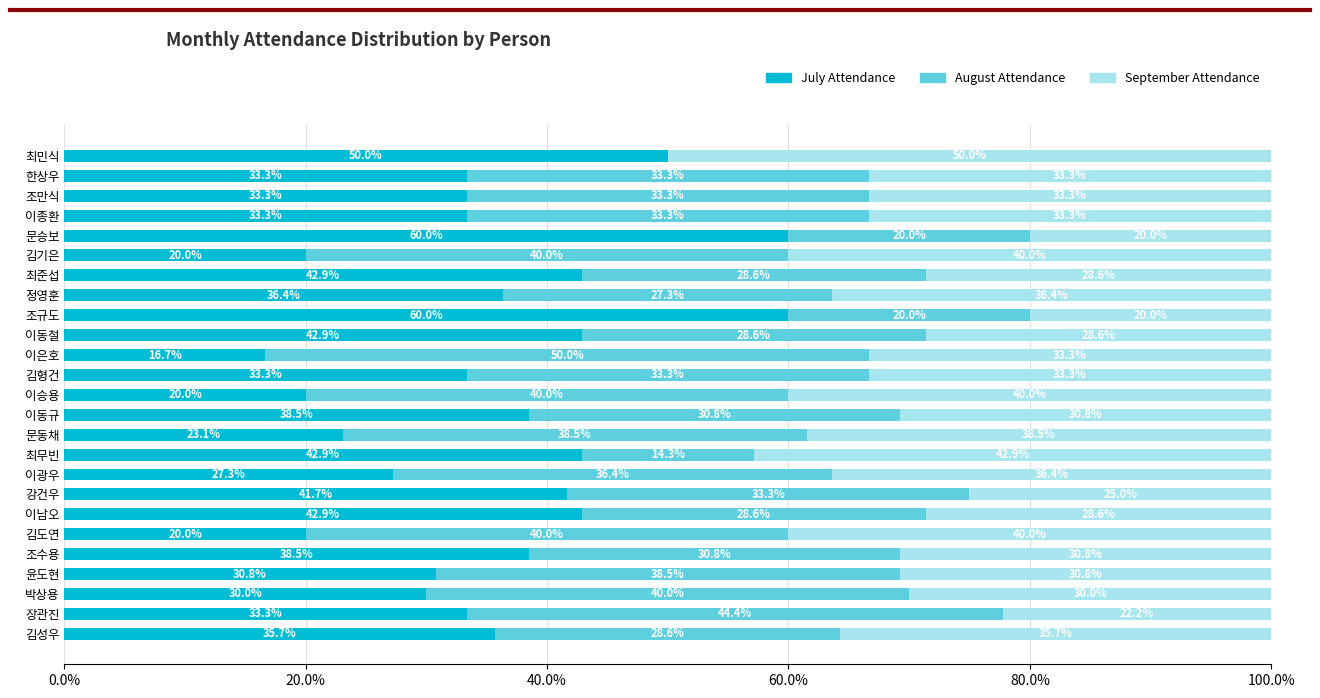

What is the total value across all series at 조규도?

100.0